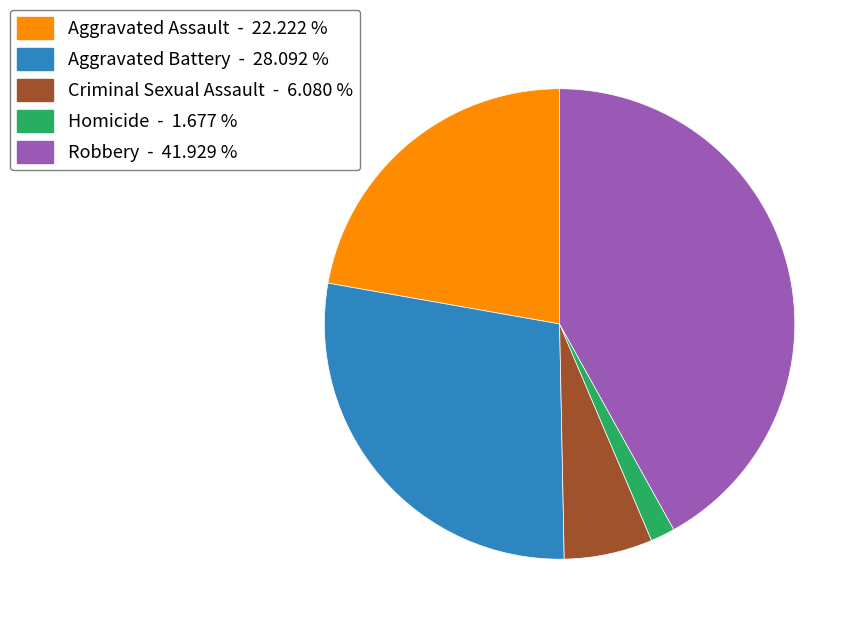

Is there any slice that represents more than half of the pie?

No